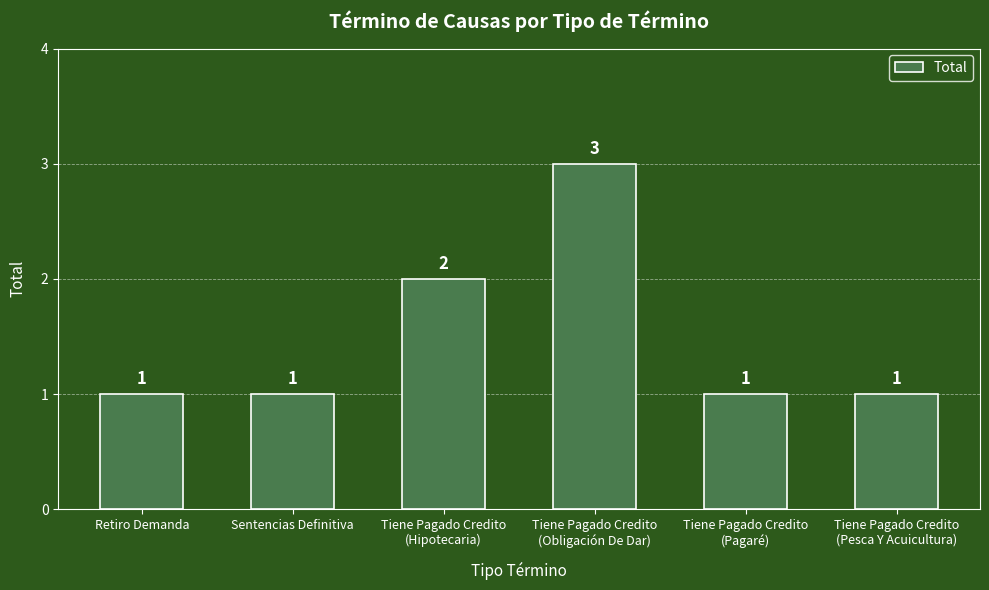

Between Tiene Pagado Credito
(Hipotecaria) and Tiene Pagado Credito
(Pesca Y Acuicultura), which is larger?

Tiene Pagado Credito
(Hipotecaria)